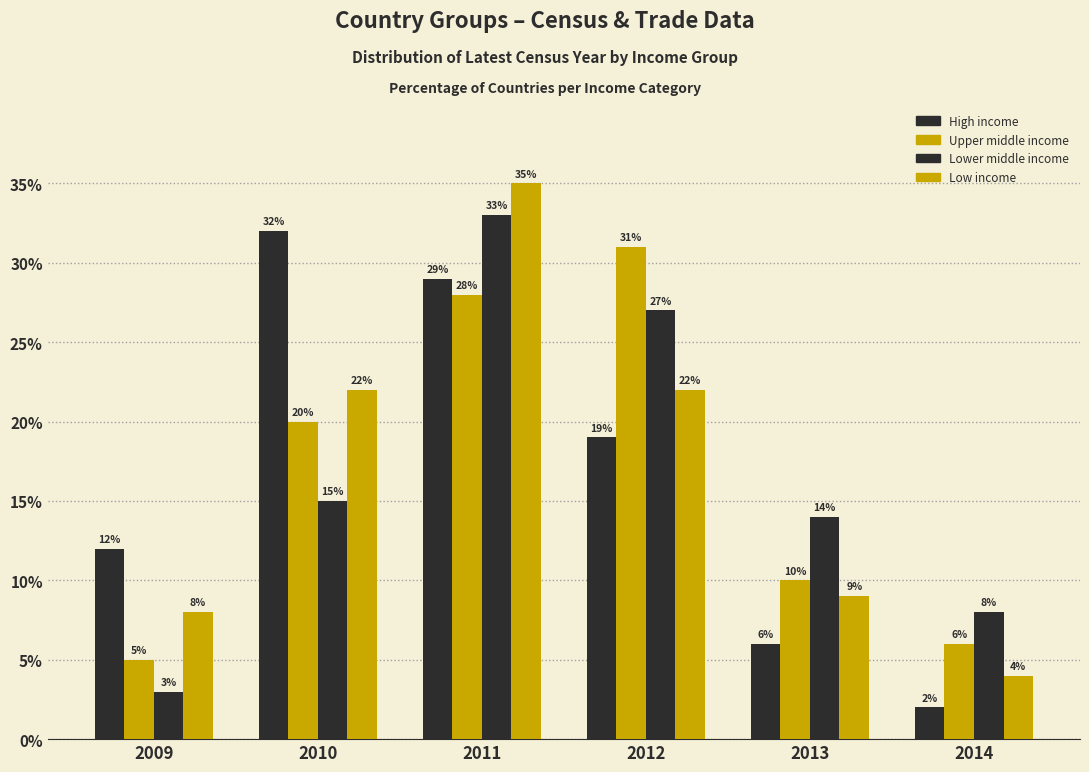

Does the chart contain any negative values?

No